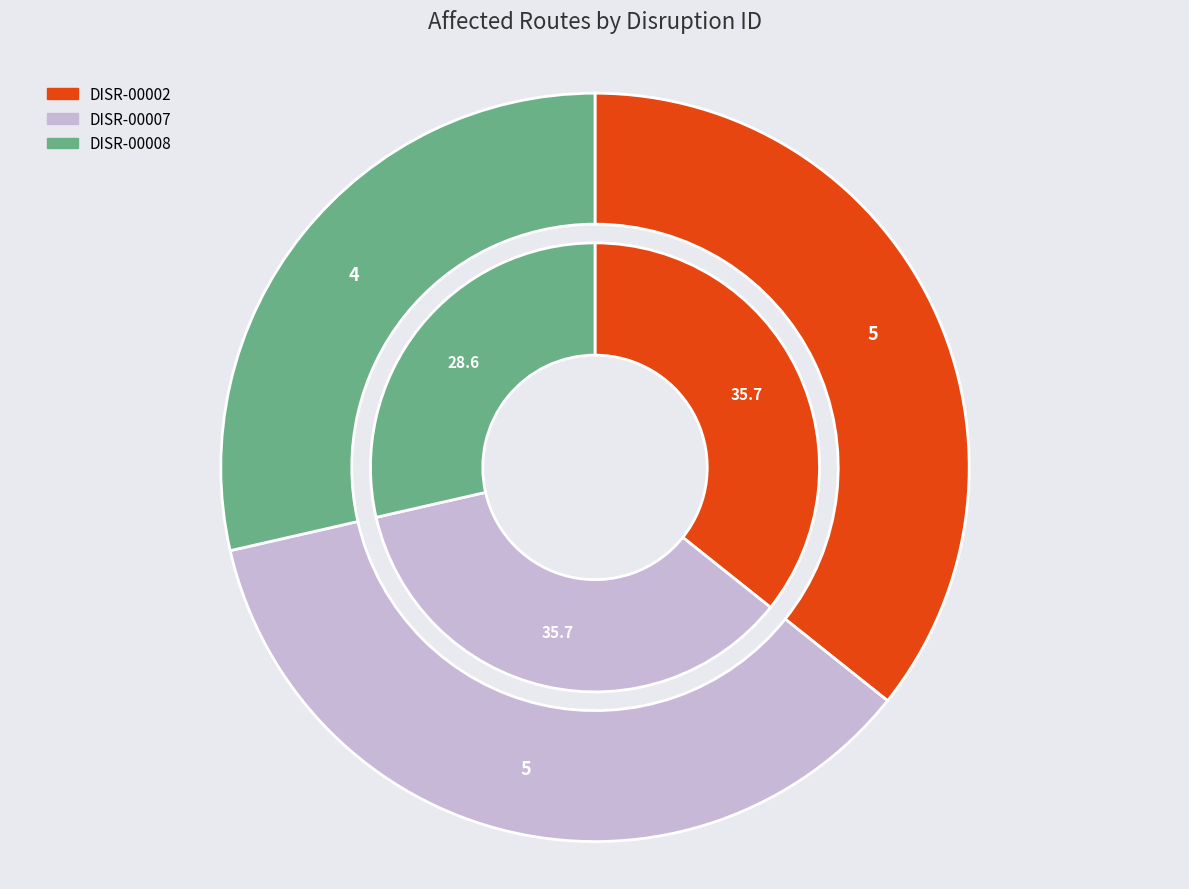

Which slice is the smallest?

DISR-00008